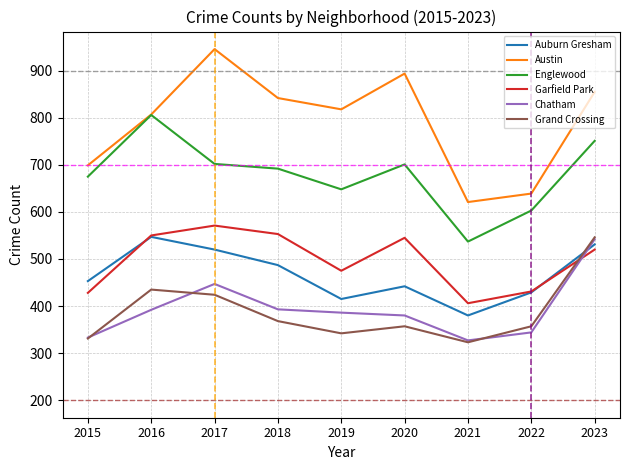

What is the sum of all Garfield Park values?

4479